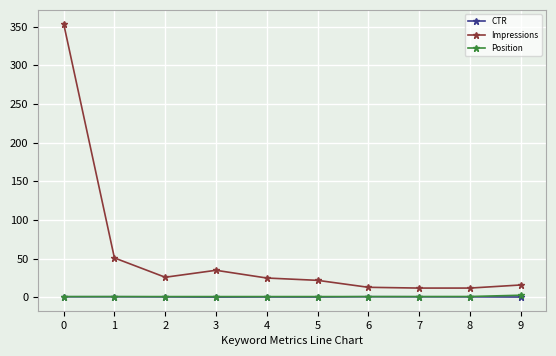

What is the total value across all series at 9?

19.2